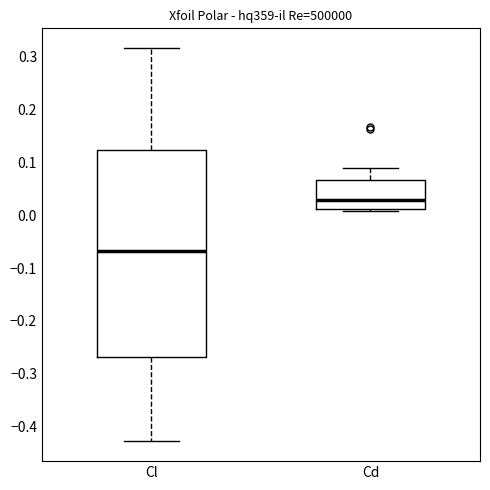

Which box is the tallest, from its lower edge to its upper edge?

Cl